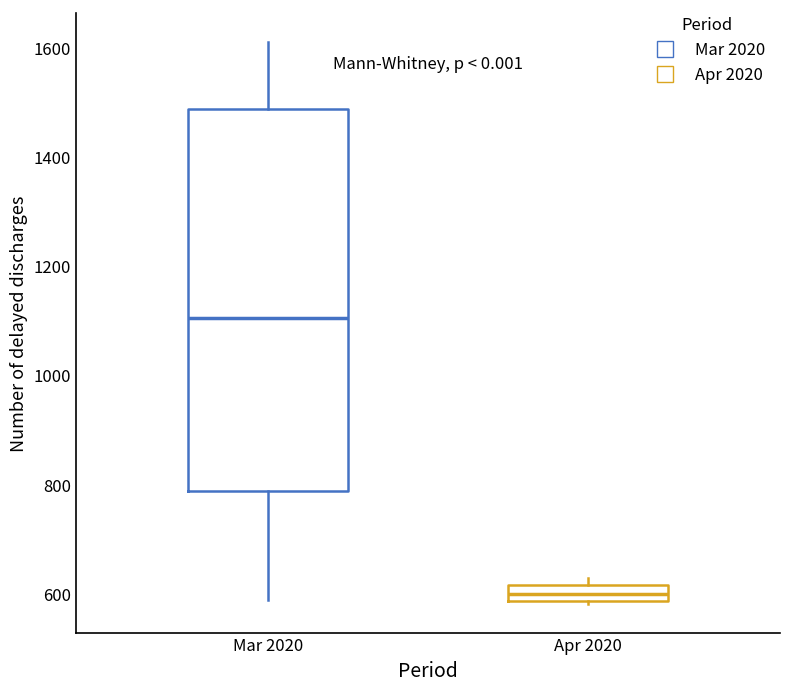

Which box is the tallest, from its lower edge to its upper edge?

Mar 2020